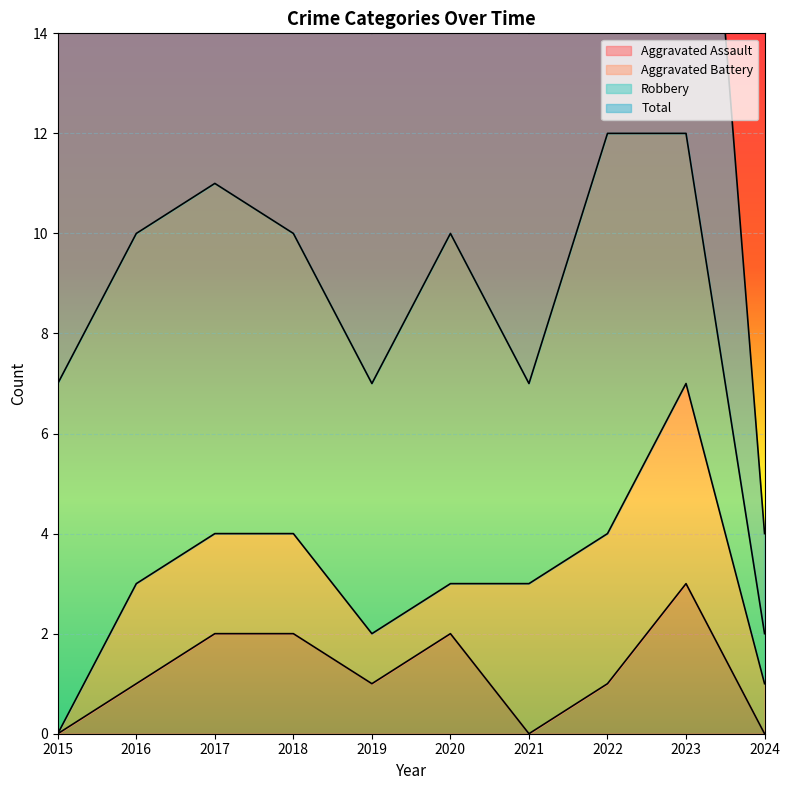

In Total, how many points are higher than both neighbors (excluding endpoints)?

2